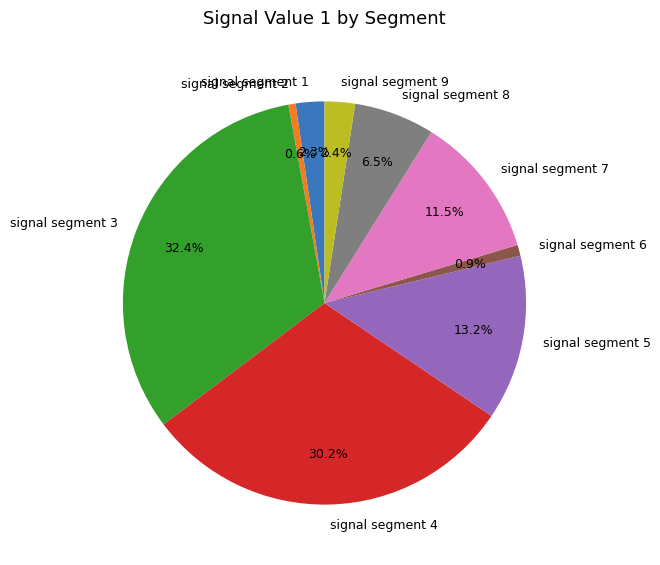

The signal segment 5 slice represents 5% of the pie. True or false?

False